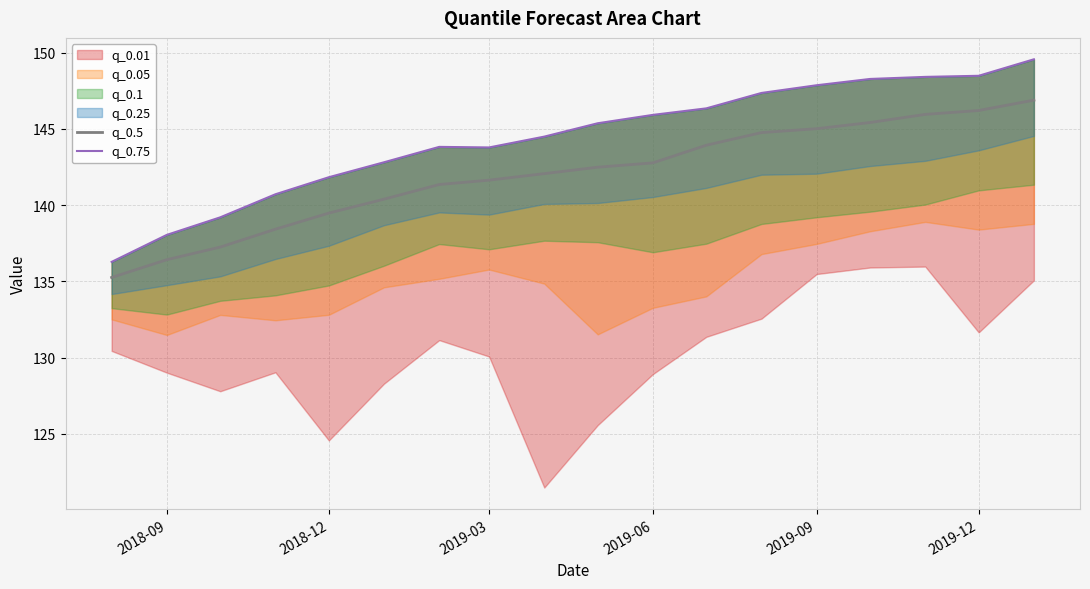

At how many categories does at least one series exceed 147?

6